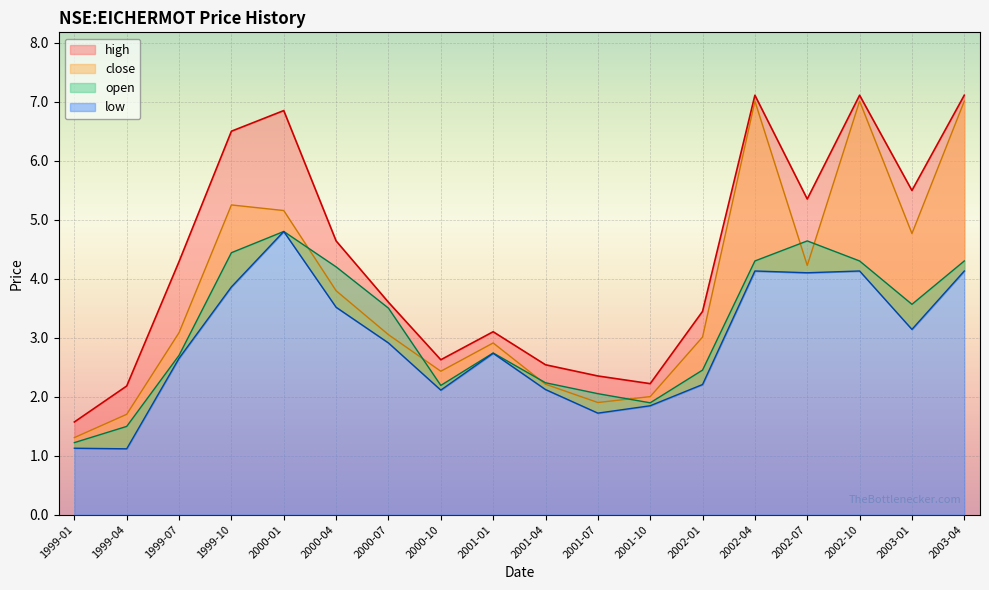

Which series changed the most between 1999-01 and 2000-01?

high